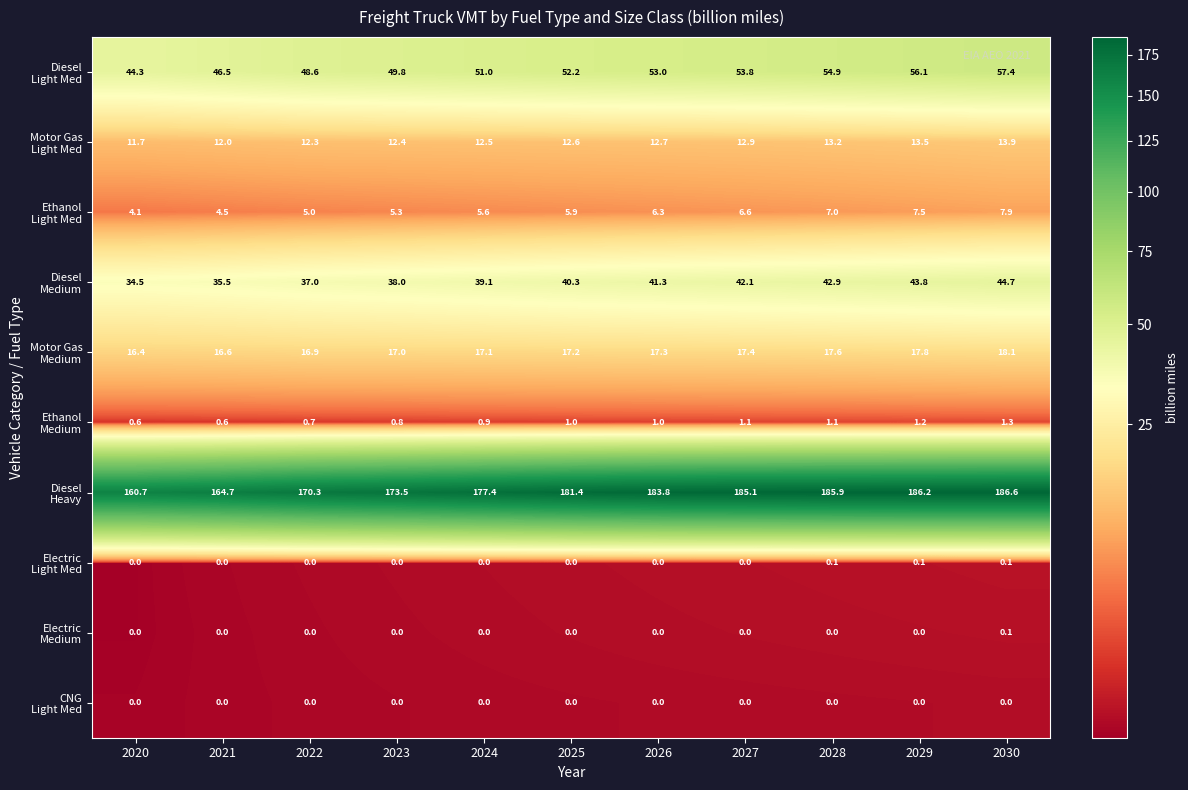

How many distinct data groups are displayed?

10